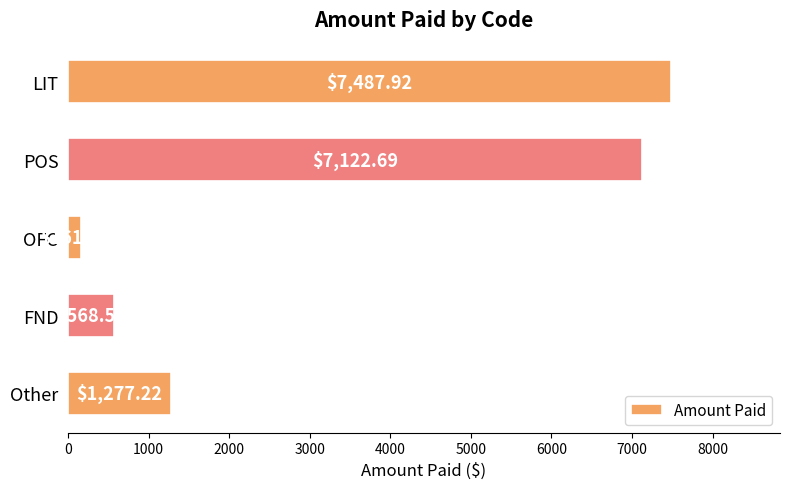

Which has a higher value, FND or POS?

POS